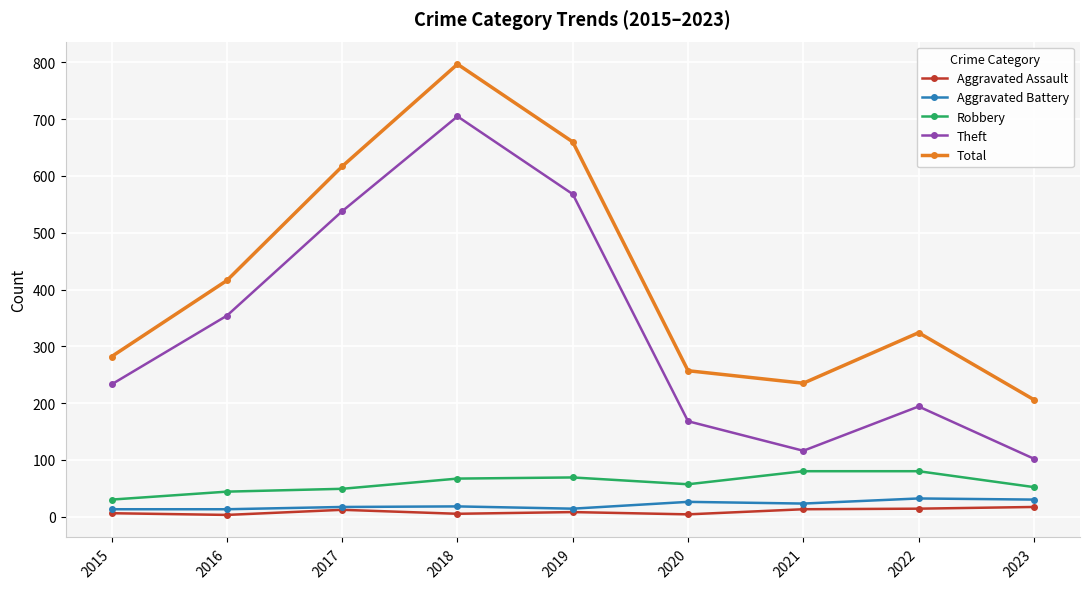

At which category is the sum across all series the highest?

2018